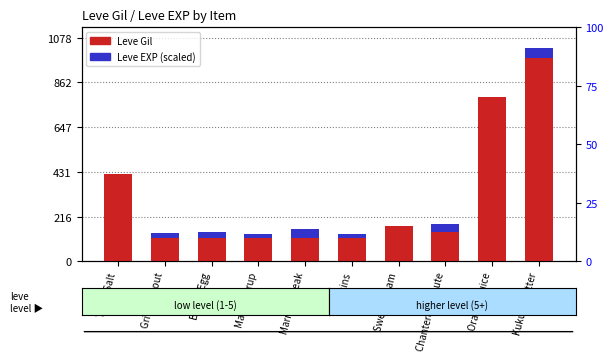

Is it true that Leve EXP (scaled) equals 0.1 at Table Salt?

False